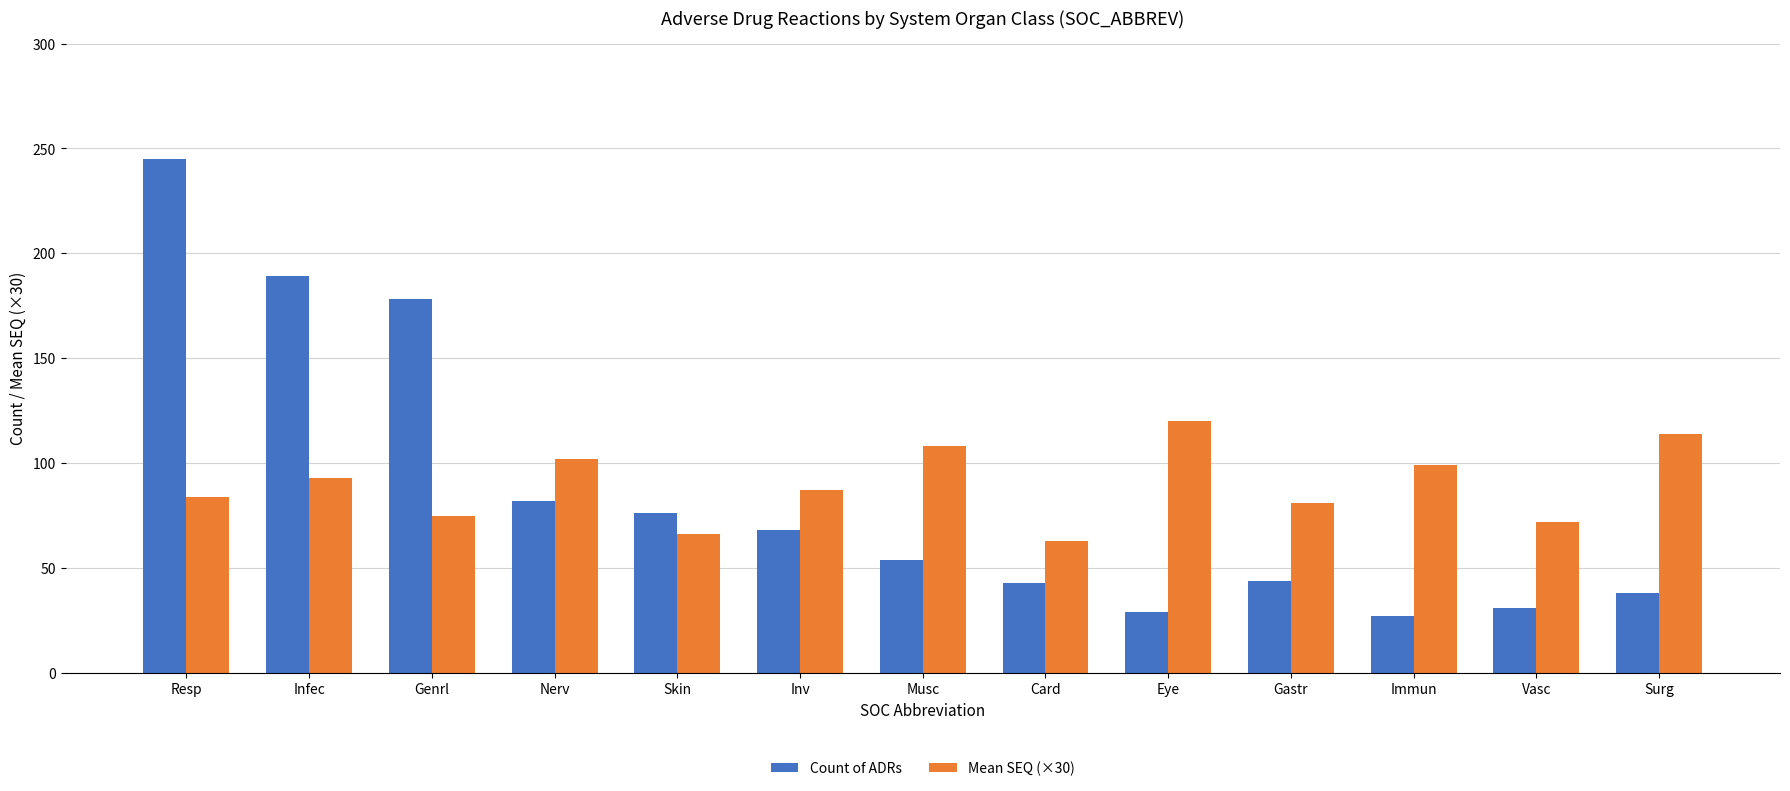

What is the highest value of the Mean SEQ (×30) series?

120